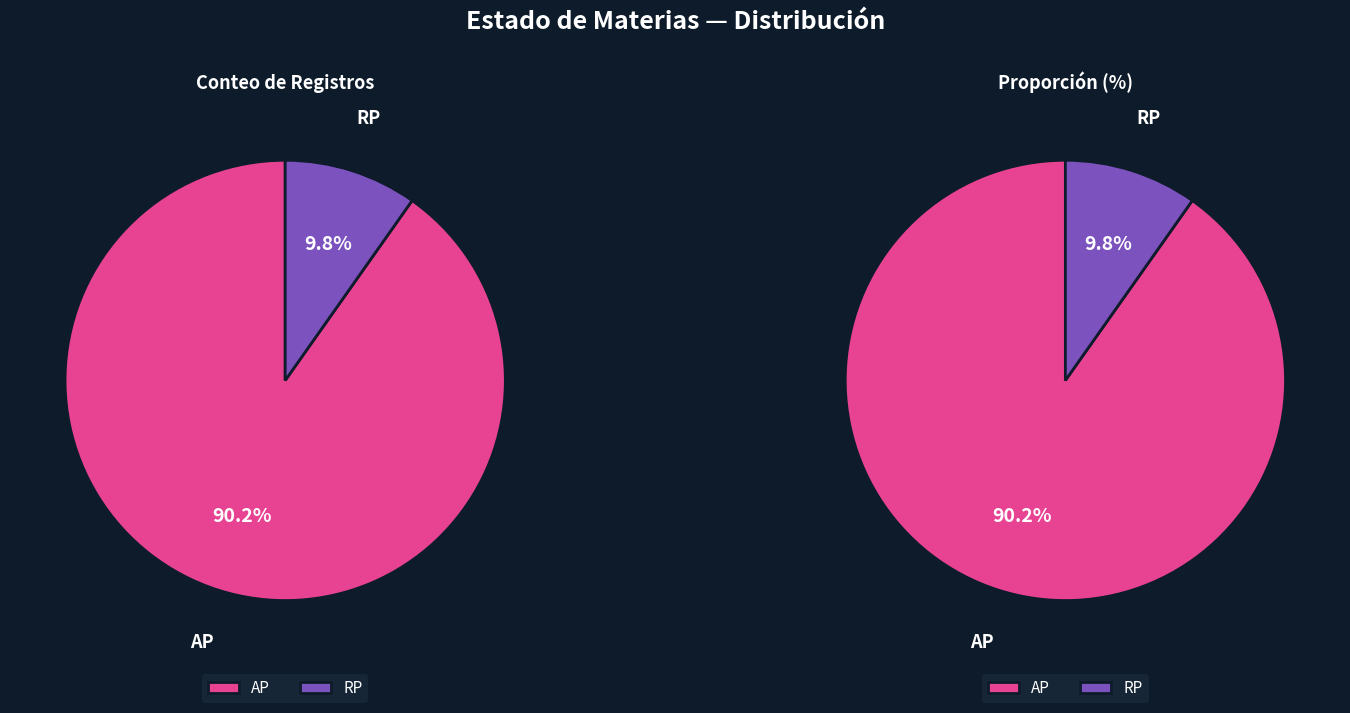

Is the sum of AP and RP greater than half?

Yes